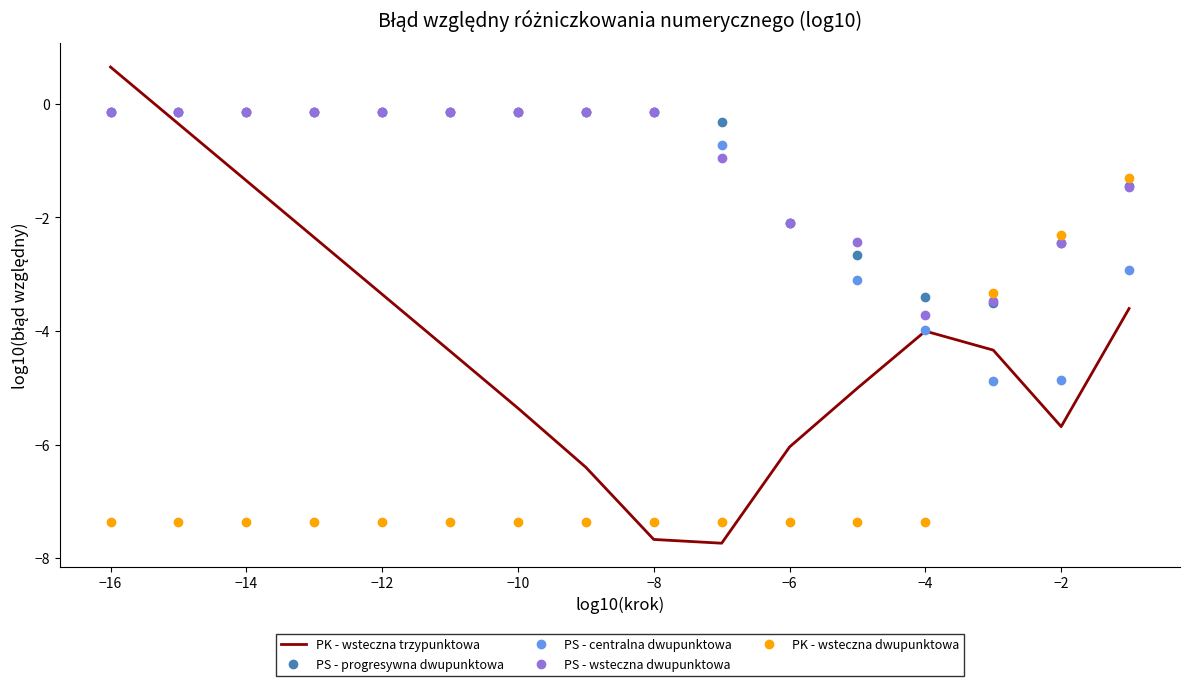

What is the sum of the PS - progresywna dwupunktowa values at −2 and −10?

-2.6